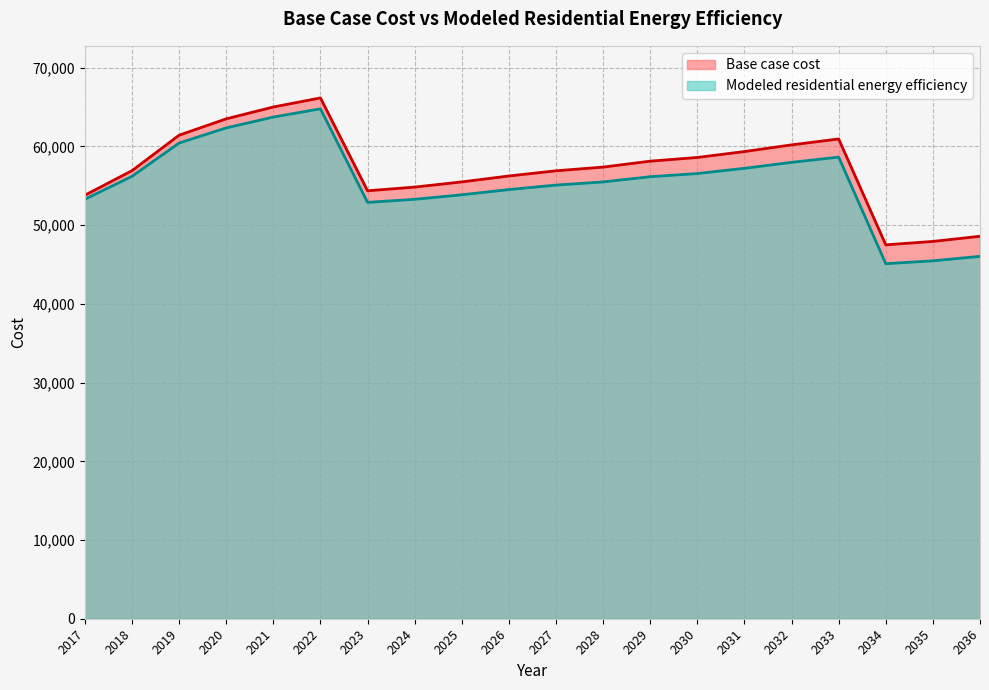

Where is the first local minimum for Base case cost?

2023